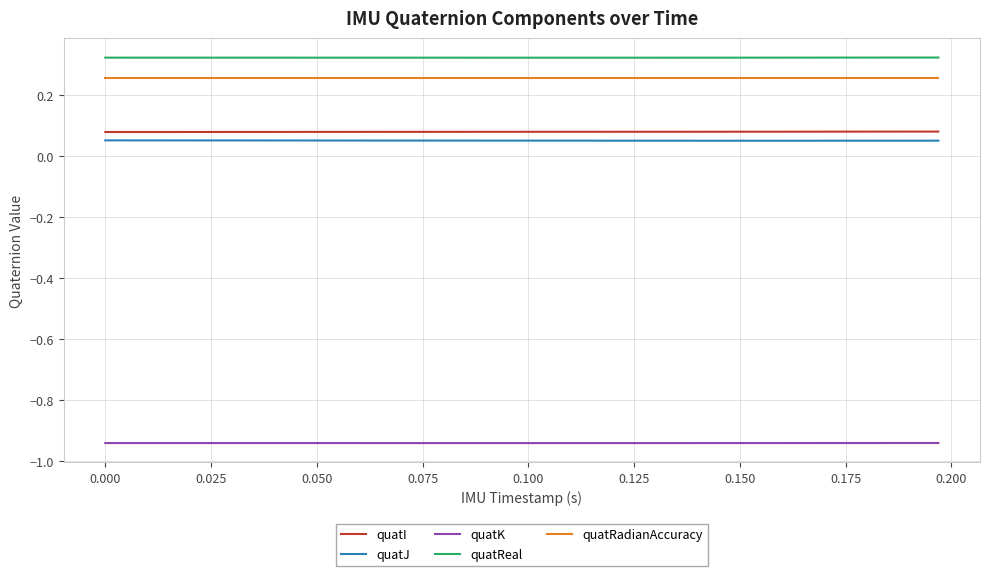

True or false: quatI and quatRadianAccuracy cross at least once.

False